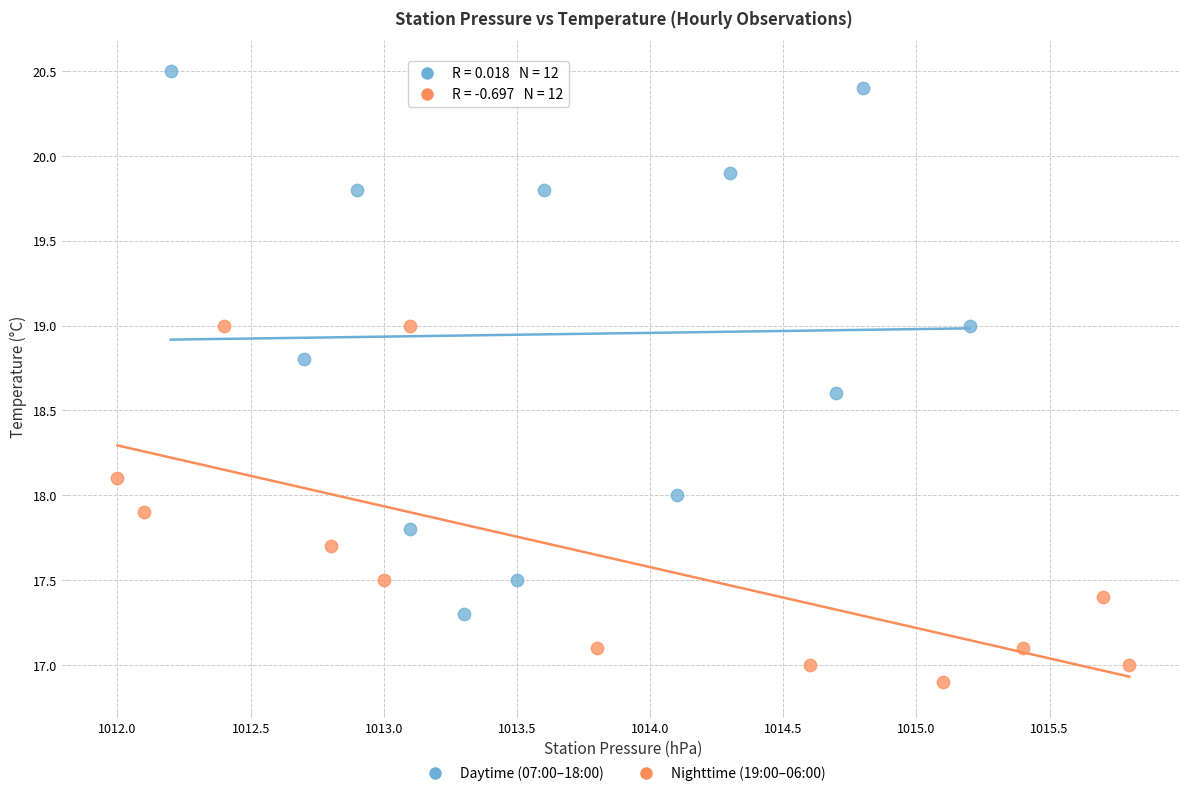

What are all the series names shown in the legend?

Daytime (07:00–18:00), Nighttime (19:00–06:00)